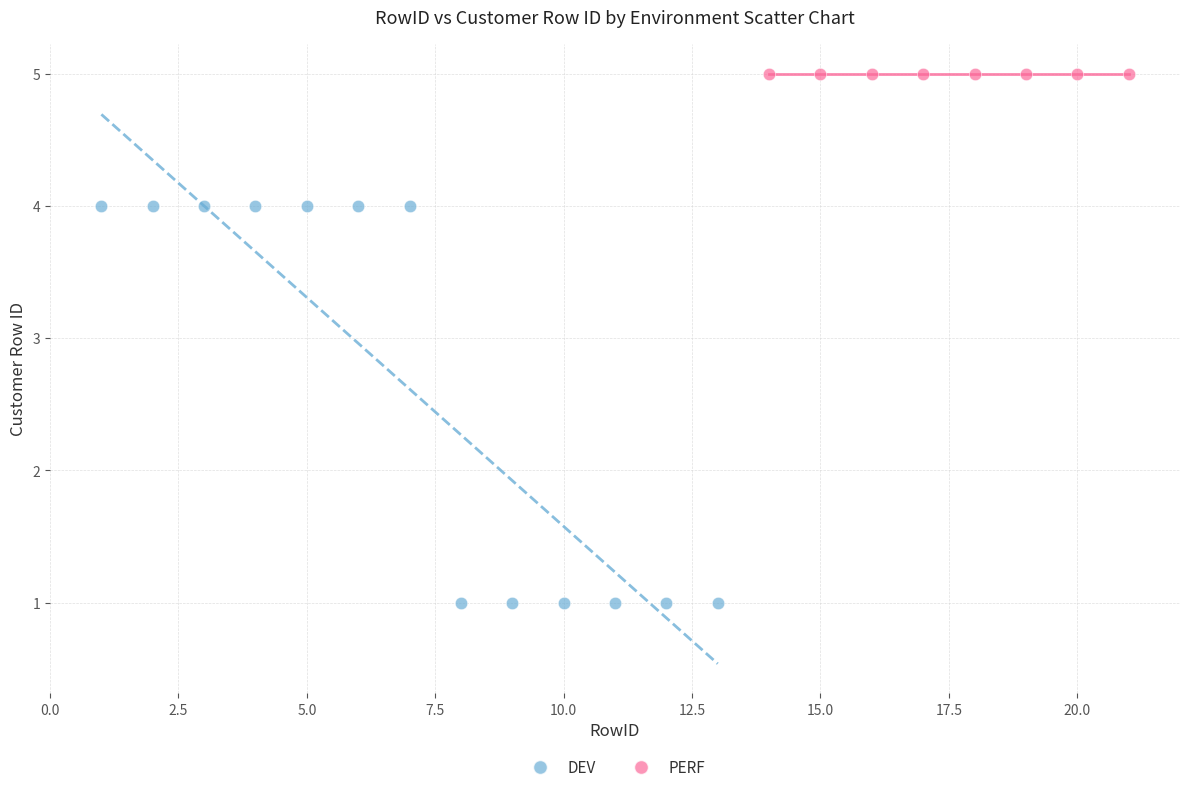

Which series contains the lowest Y value?

DEV